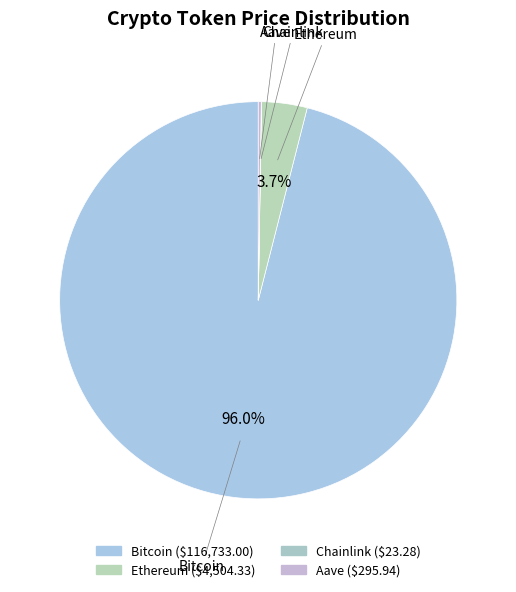

How many segments does this pie chart have?

4